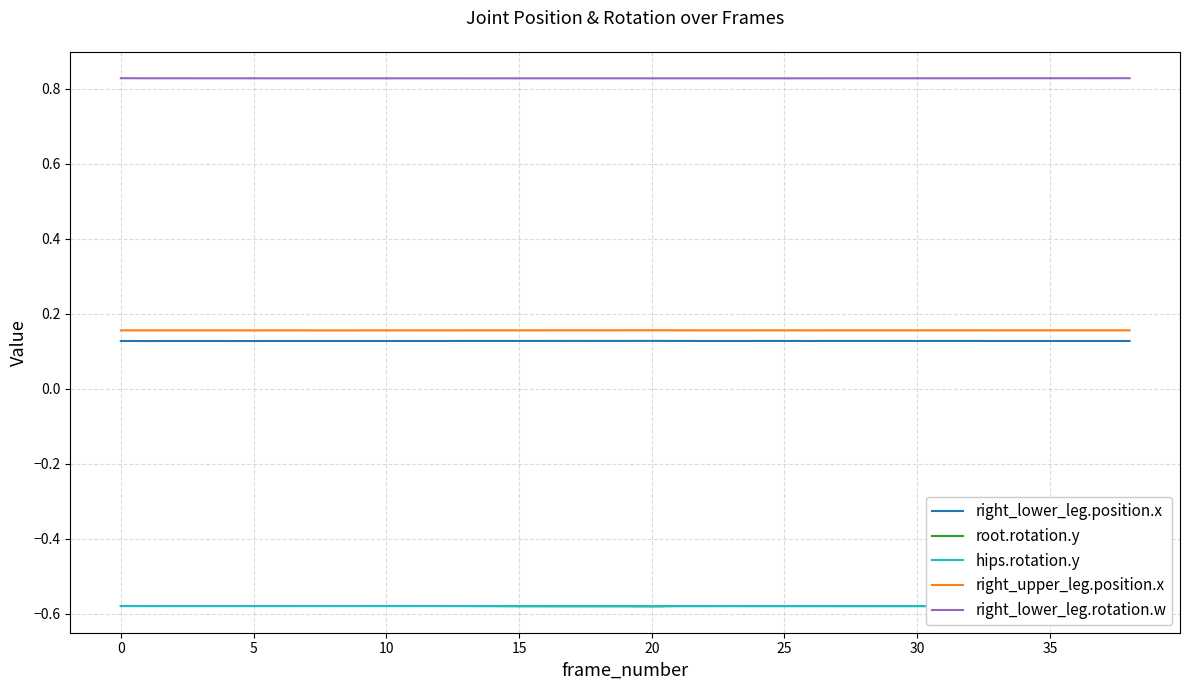

True or false: right_upper_leg.position.x has more than 0 points higher than both neighbors.

True